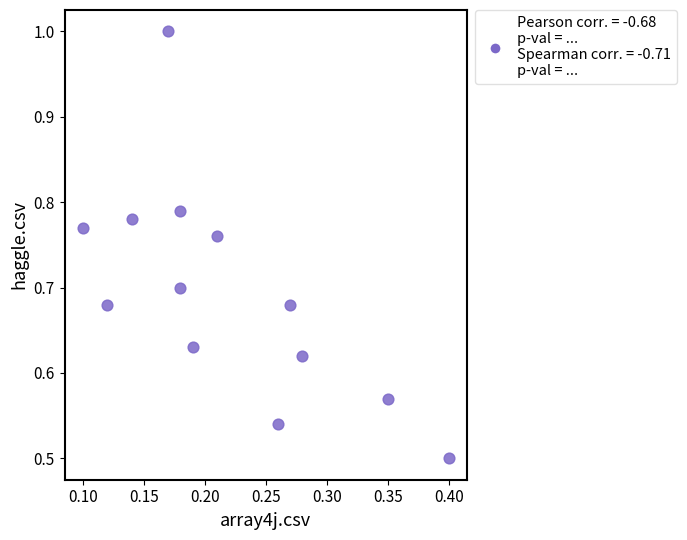

What is the range of X values (max minus min)?

0.3